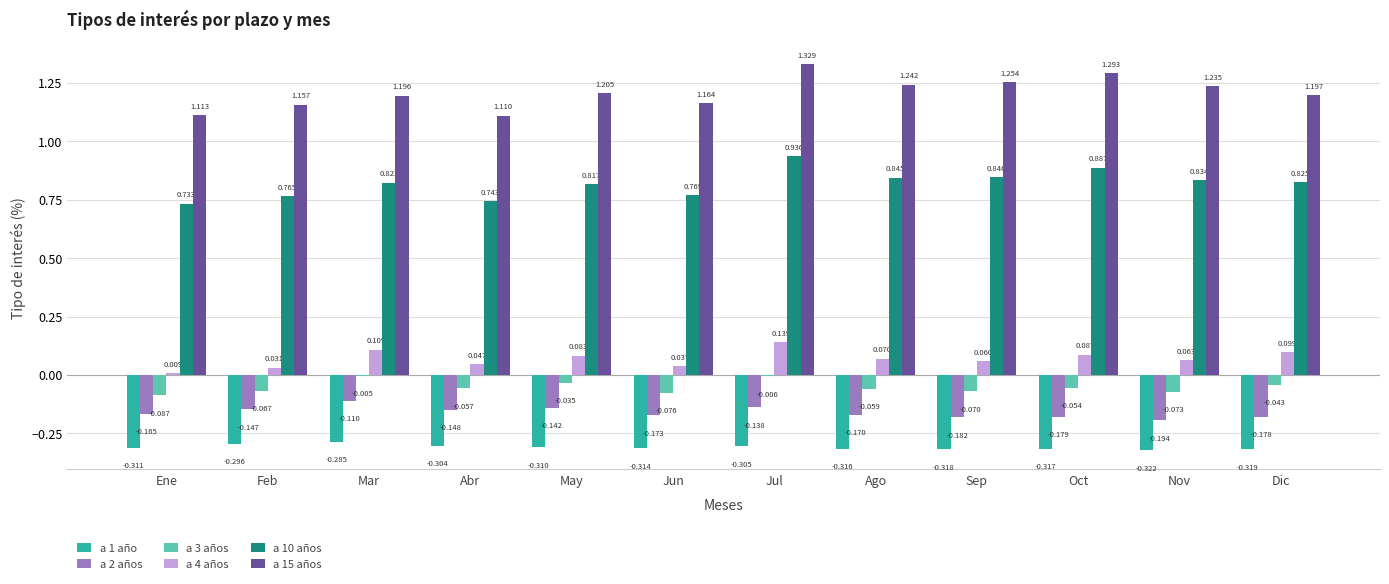

At which category is the sum across all series the highest?

Jul